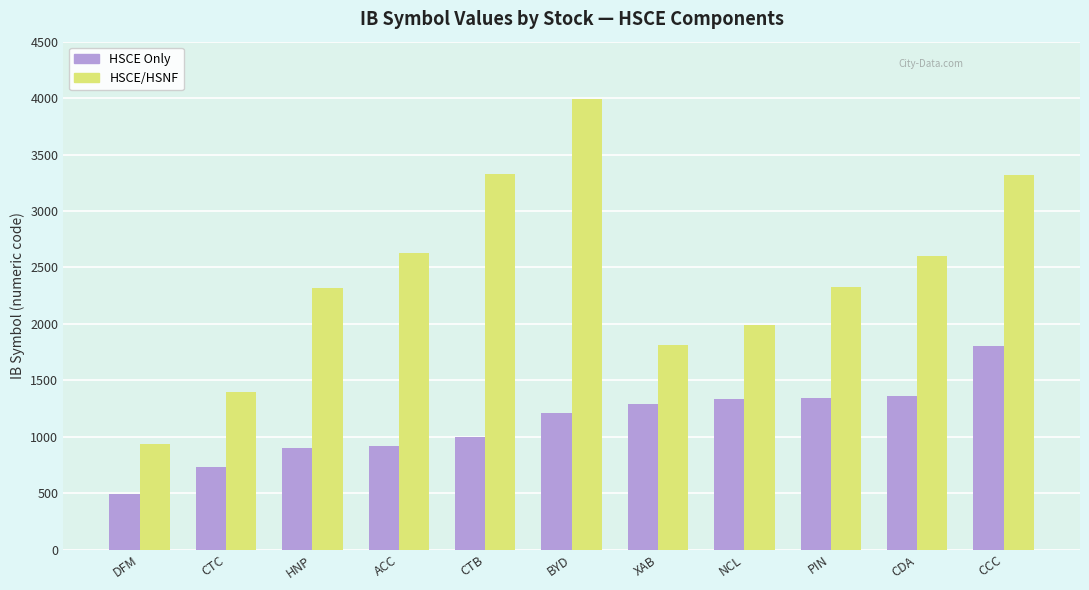

What is the greatest value displayed?

3988